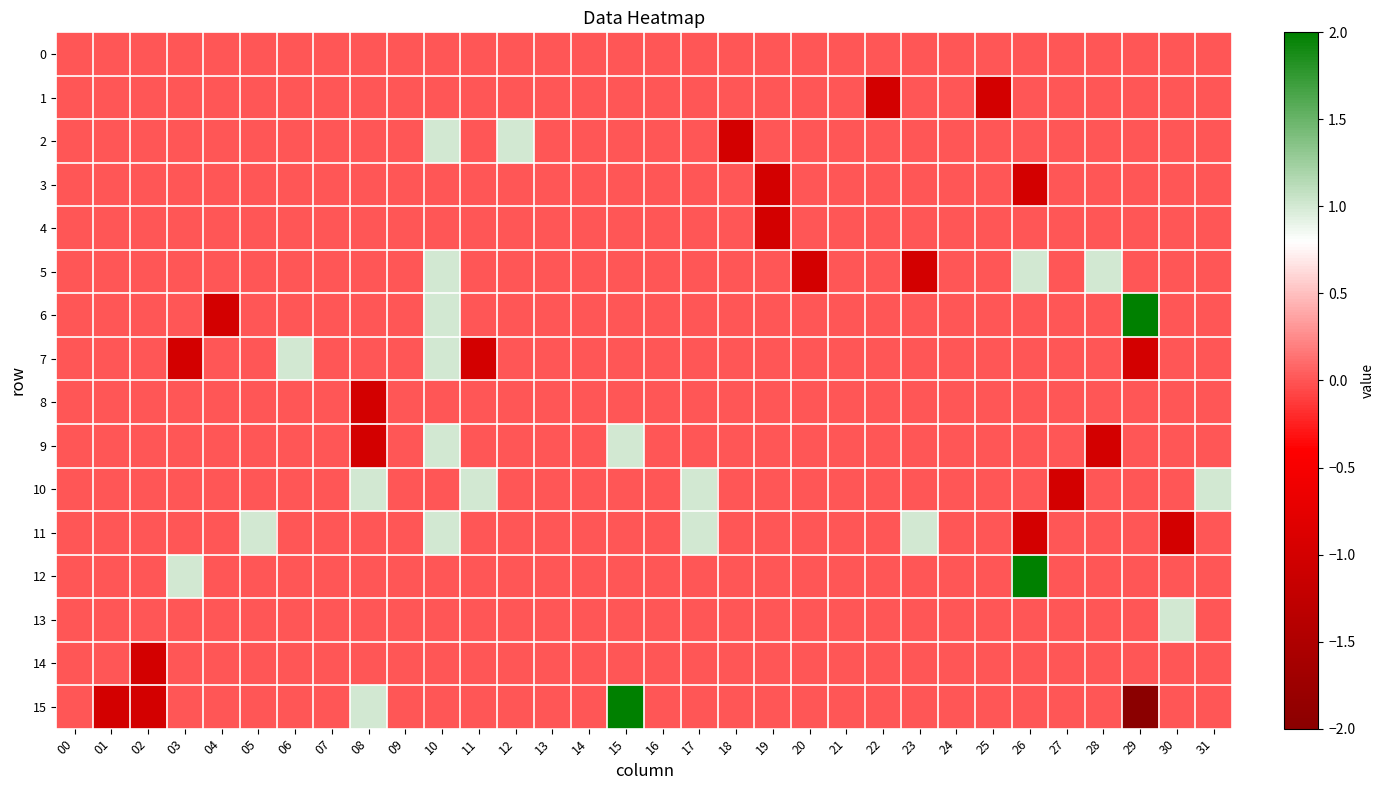

At which category does the chart reach its peak across all series?

29